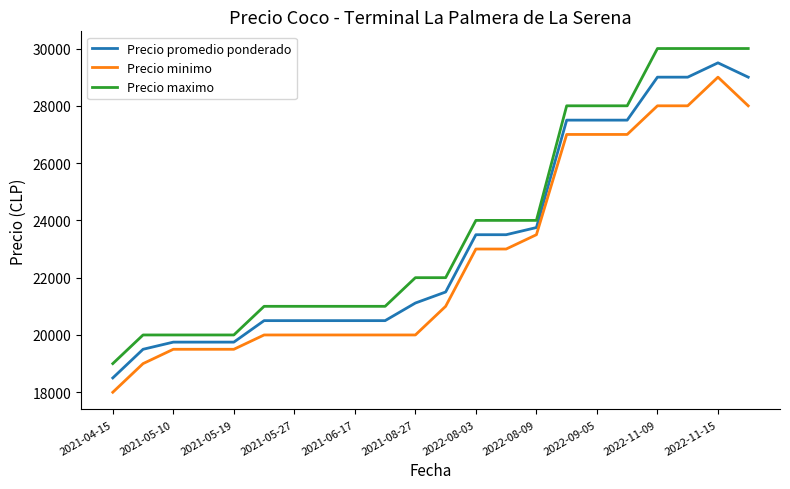

What is the average value of the Precio minimo series?

22727